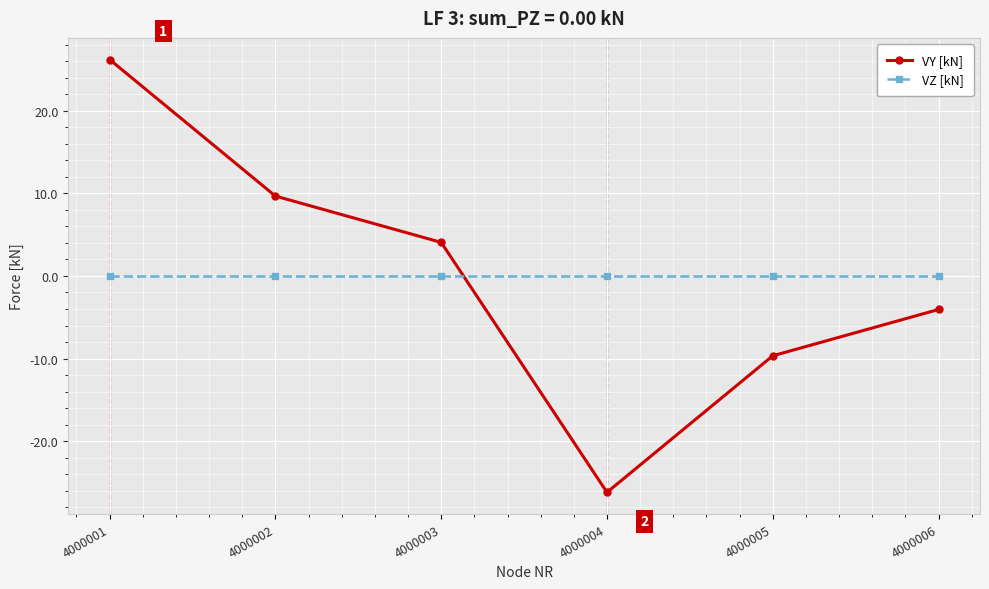

Which series changed the most between 4000003 and 4000004?

VY [kN]